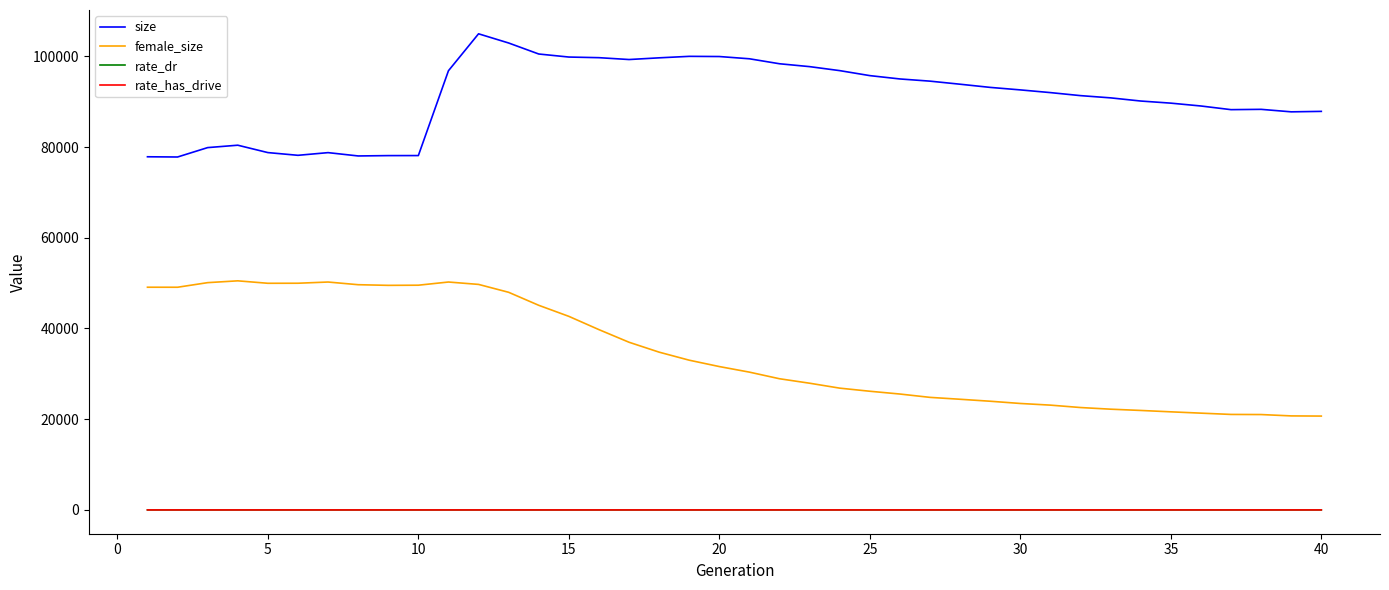

True or false: size and rate_dr intersect in this chart.

False